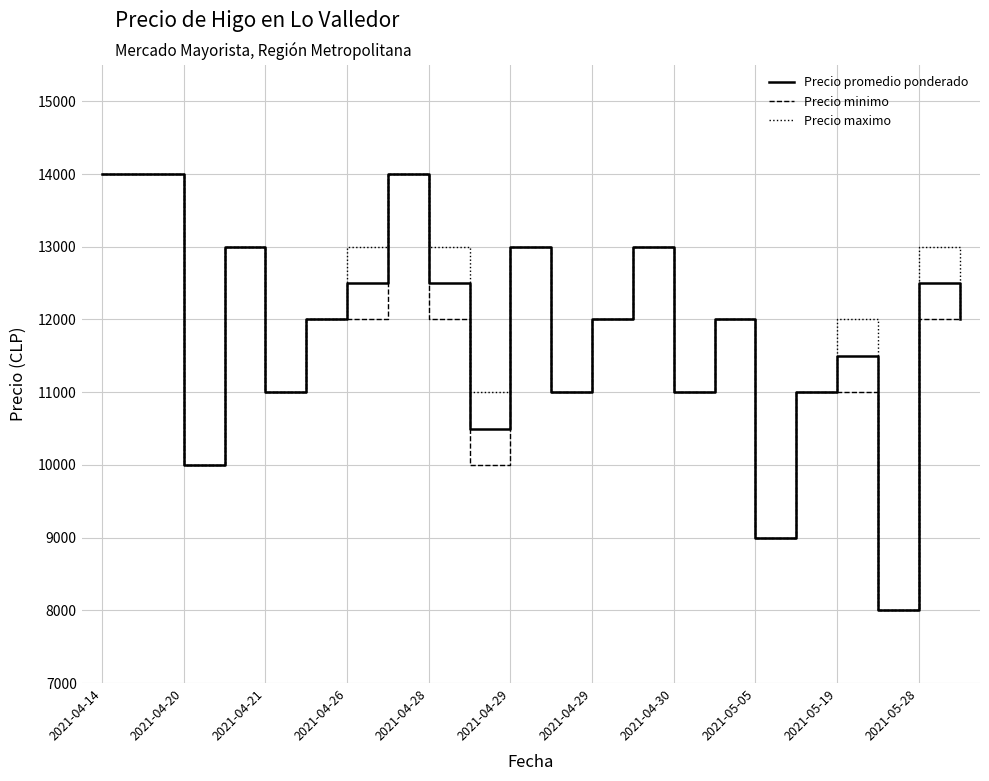

What is the greatest value displayed?

14000